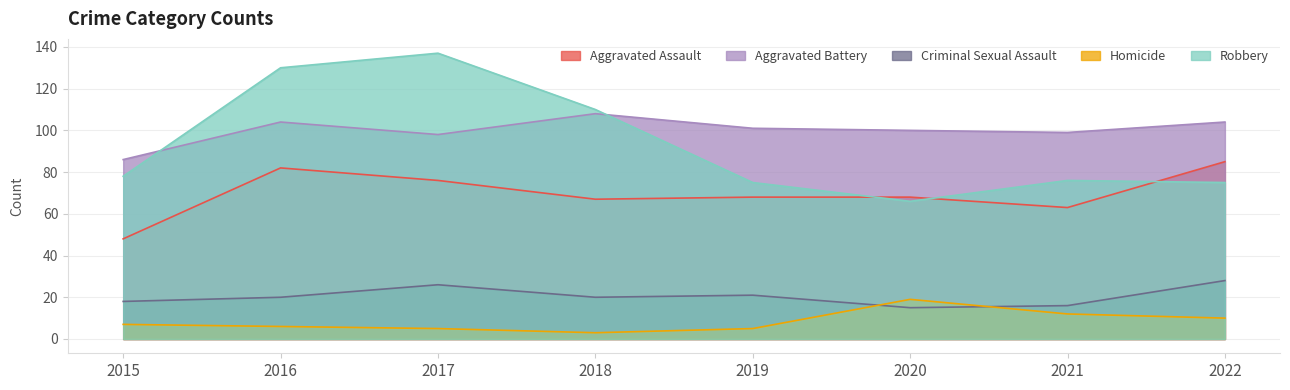

How many lines are shown in the chart?

5